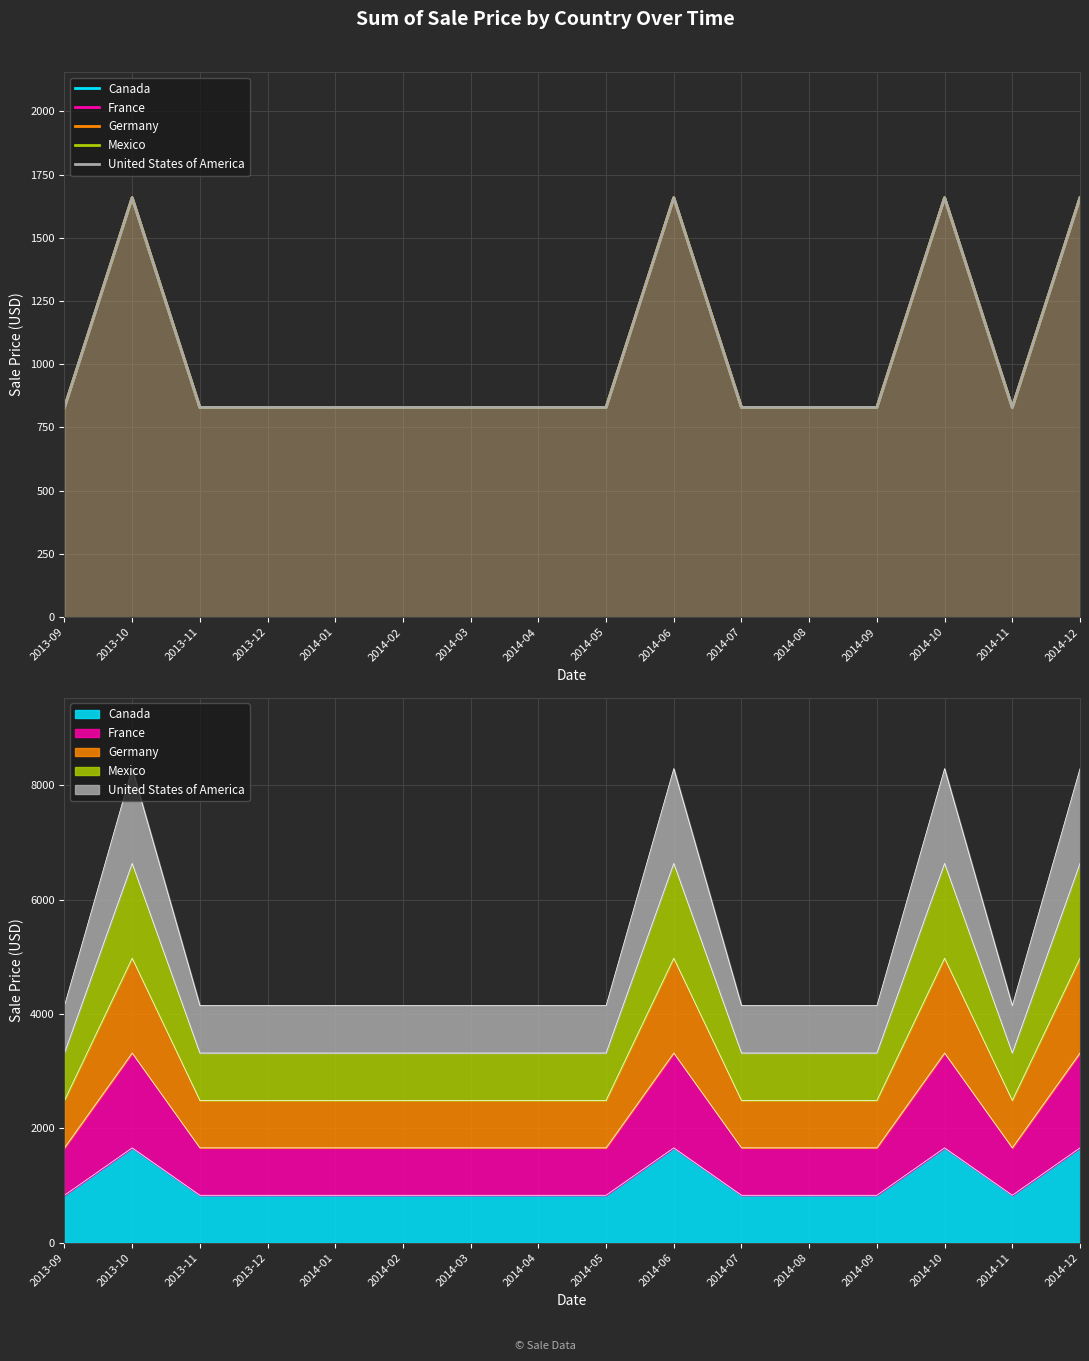

What is the sum of all Mexico values?

16580